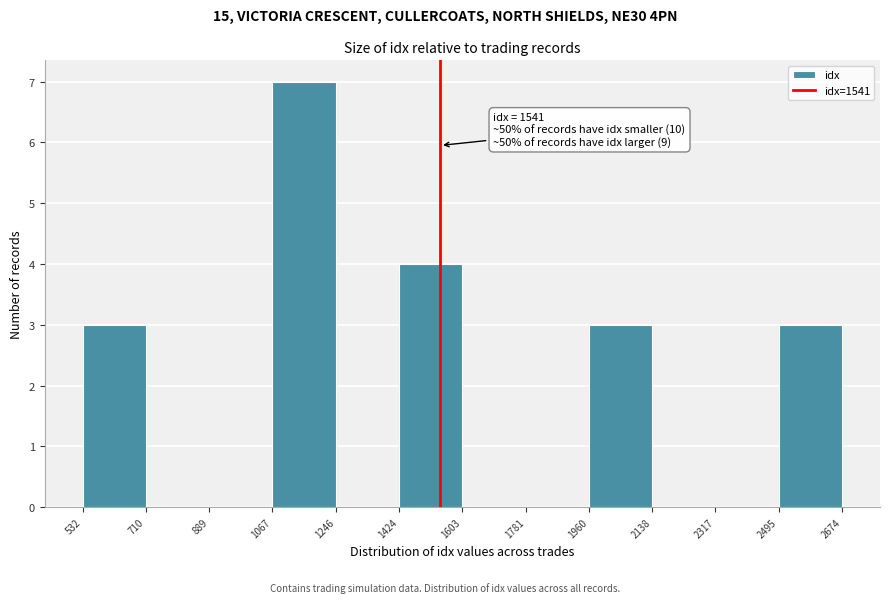

Which range on the x-axis has the tallest bar?

1067 to 1246